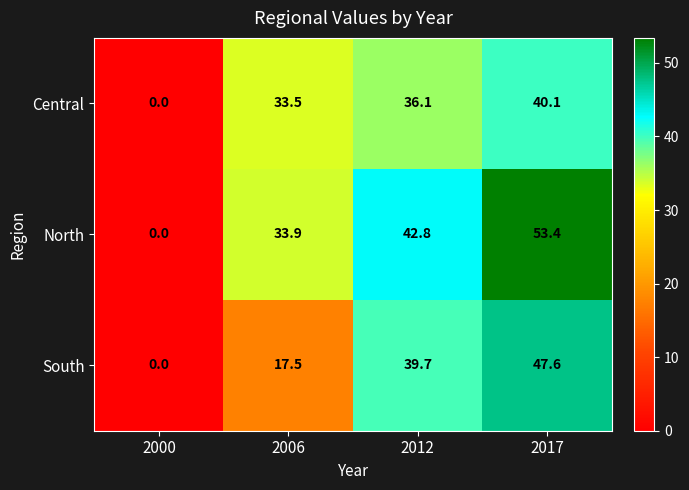

Reading left to right, what are all the values shown in this chart?

Central: 2000=0.0	2006=33.5	2012=36.1	2017=40.1
North: 2000=0.0	2006=33.9	2012=42.8	2017=53.4
South: 2000=0.0	2006=17.5	2012=39.7	2017=47.6